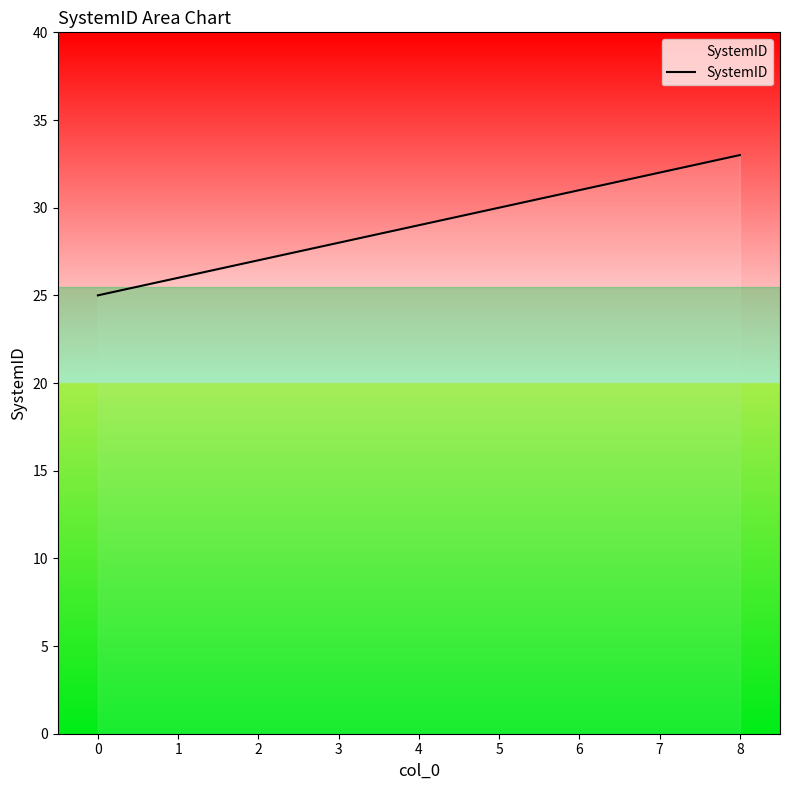

How many values are below 29?

4